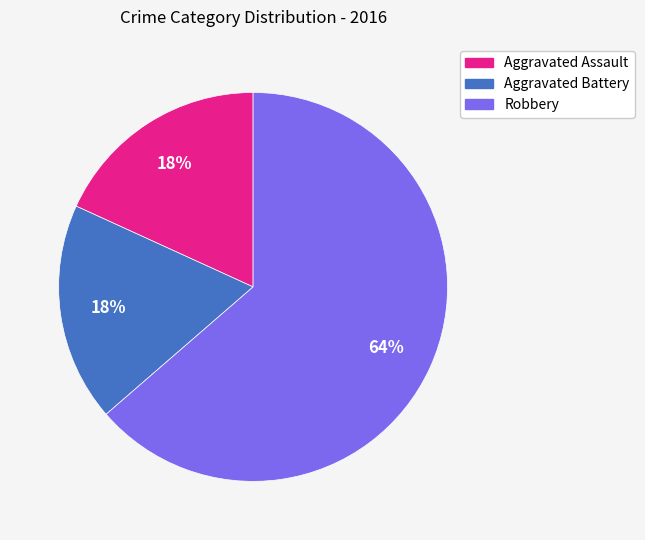

Which has a higher value, Aggravated Battery or Robbery?

Robbery